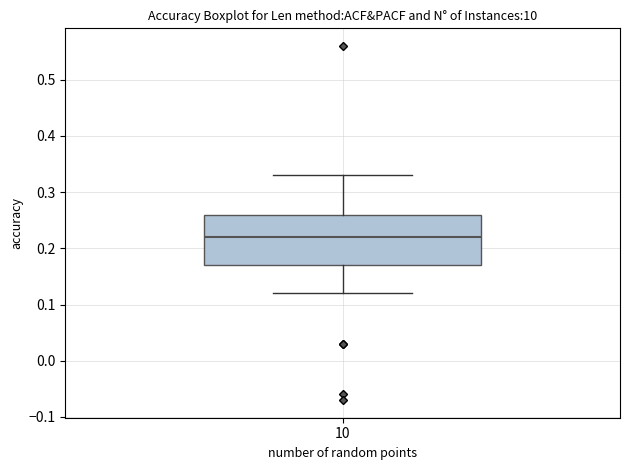

Transcribe this box plot: give where the median line is, the range the box spans, and where the two whiskers end, as read against the y-axis. The values are not printed on the chart, so give them approximately, as read against the axis.

median 0.22, box 0.17 to 0.26, whiskers 0.12 to 0.33